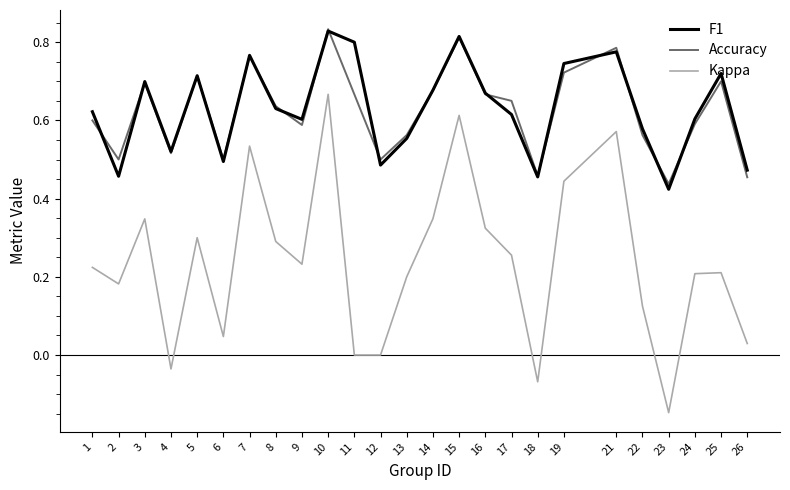

Which series changed the most between 9 and 23?

Kappa